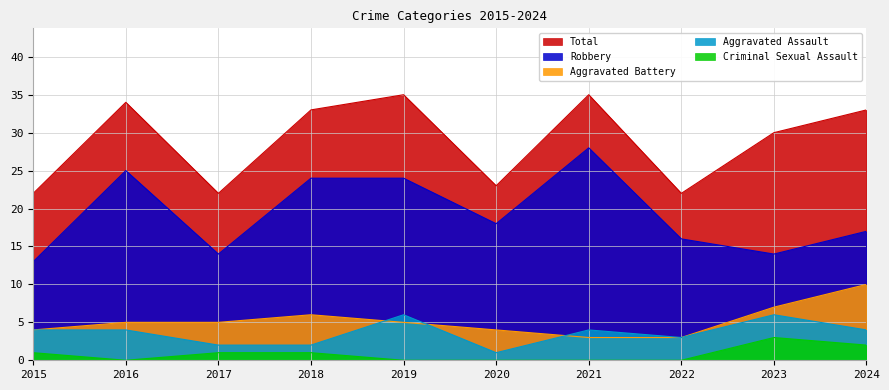

Between 2020 and 2018, which is larger?

2018